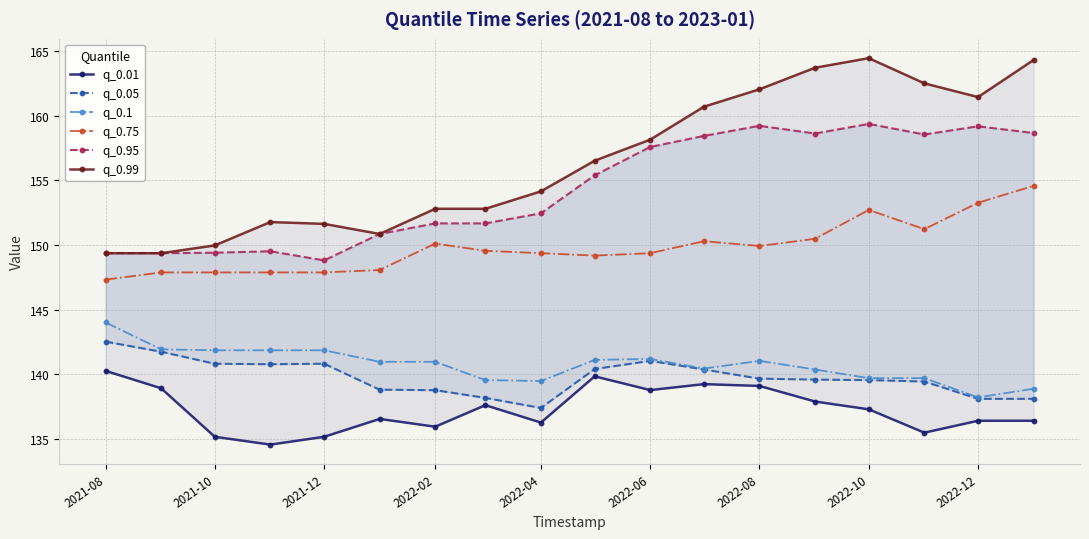

Is it true that q_0.75 equals 149.4 at 2022-04?

True